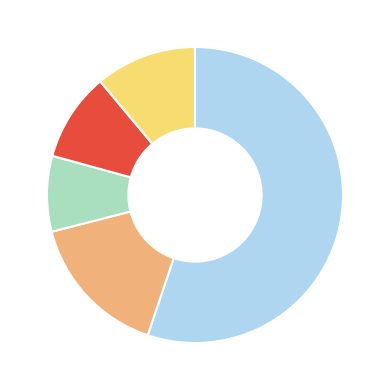

Is there any slice that represents more than half of the pie?

Yes